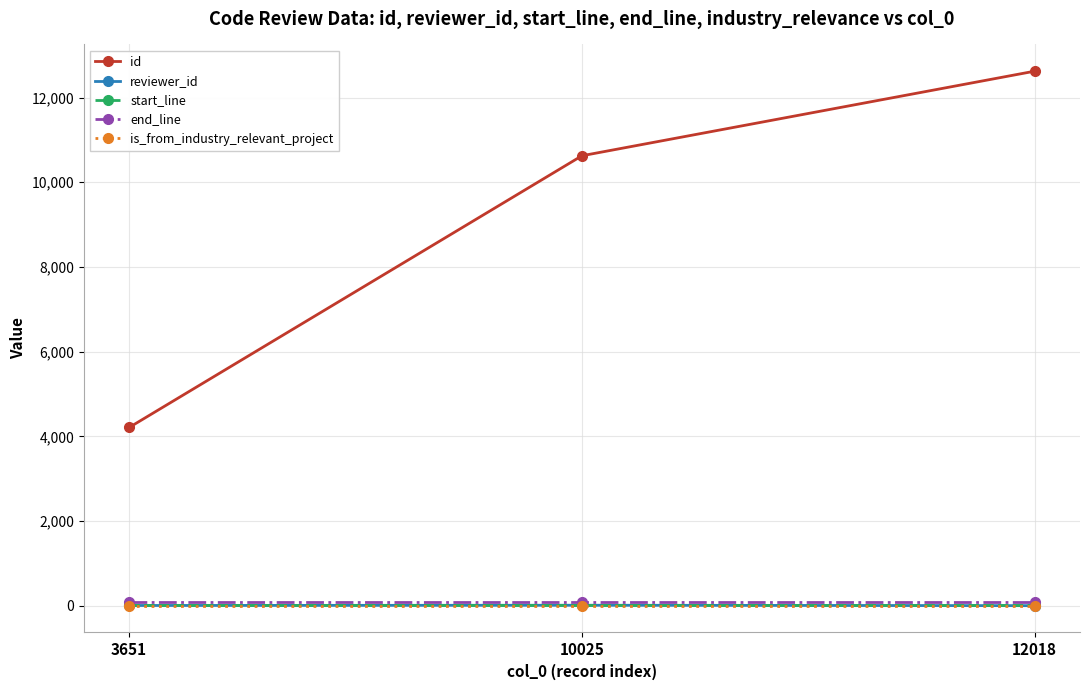

At which category is the sum across all series the highest?

12018